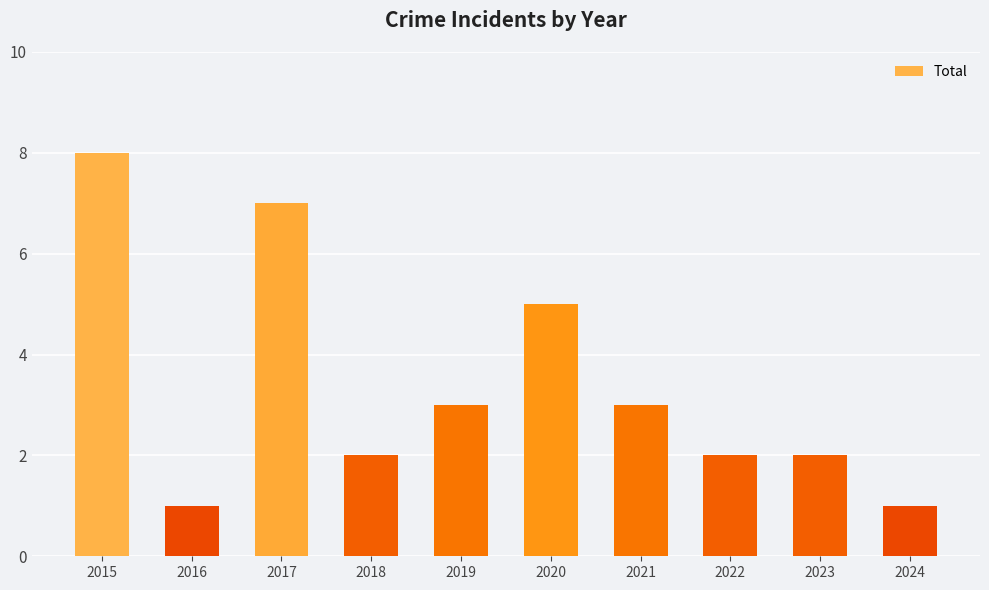

What is the value of the 6th bar from the left?

5